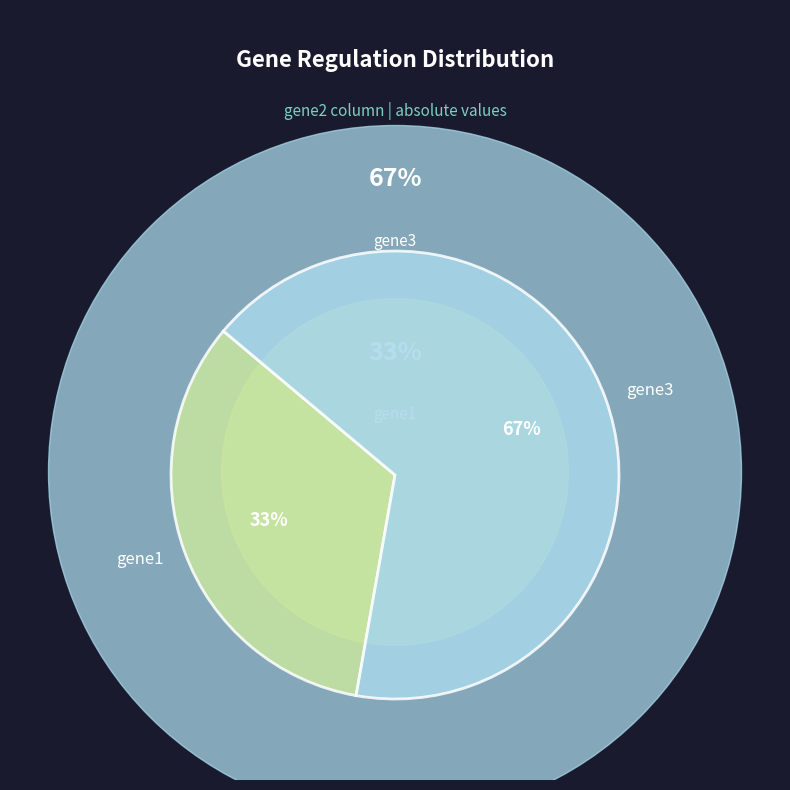

How many slices are in this pie chart?

2